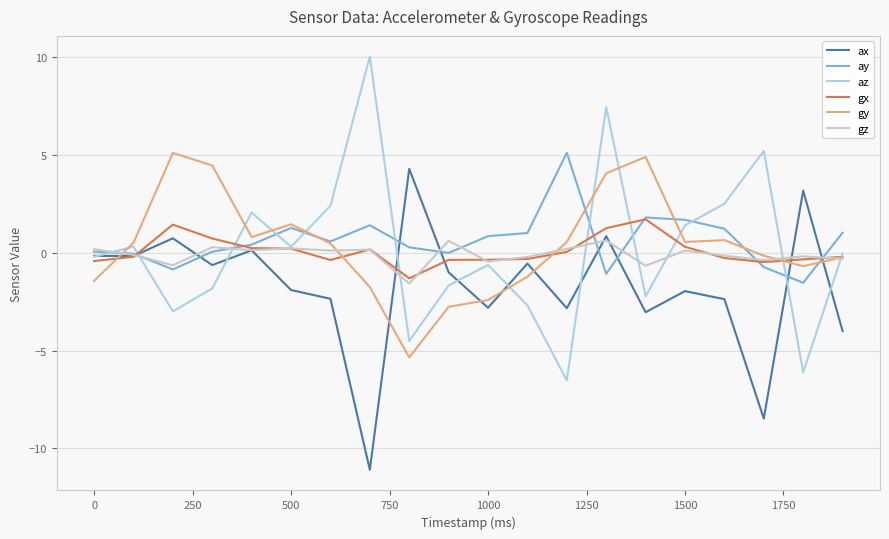

What is the minimum value for gx?

-1.3